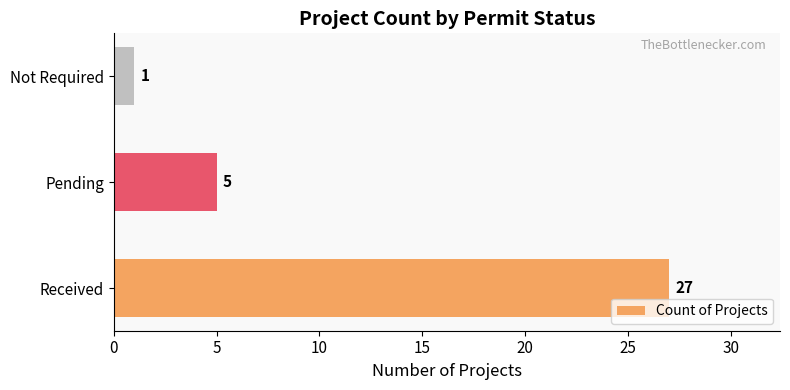

Reading top to bottom, what are all the values shown in this chart?

1	5	27